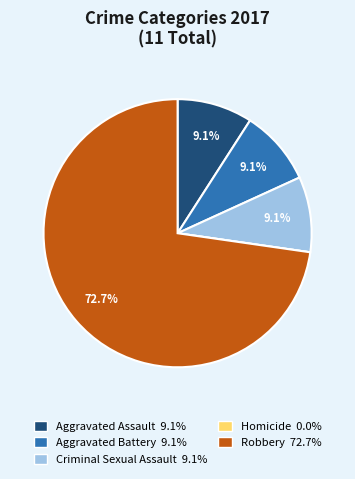

To the nearest percent, what portion does Aggravated Battery represent?

9%